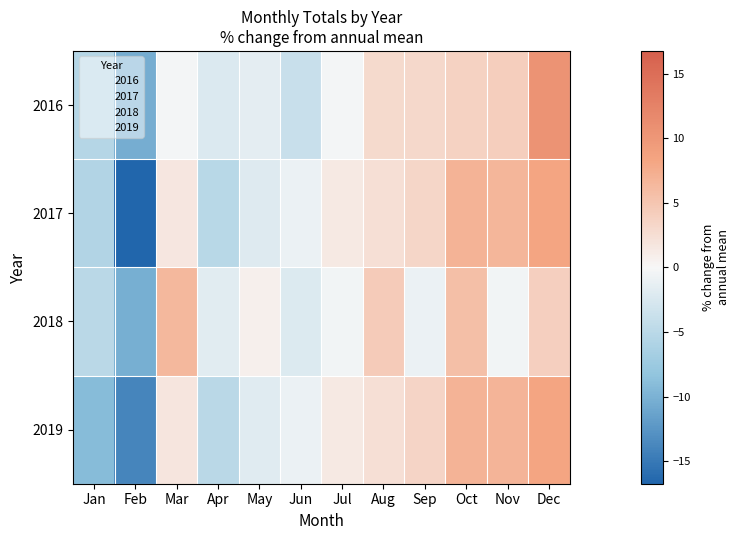

Reading left to right, transcribe all the data shown in this chart.

2016: Jan=-5.5	Feb=-10.4	Mar=-0.3	Apr=-2.3	May=-1.5	Jun=-3.8	Jul=-0.3	Aug=2.9	Sep=3.0	Oct=3.8	Nov=4.1	Dec=10.3
2017: Jan=-5.6	Feb=-16.8	Mar=1.7	Apr=-5.1	May=-2.0	Jun=-1.0	Jul=1.4	Aug=2.4	Sep=3.4	Oct=6.8	Nov=6.6	Dec=8.2
2018: Jan=-5.0	Feb=-10.2	Mar=6.4	Apr=-1.8	May=0.7	Jun=-2.2	Jul=-0.5	Aug=4.4	Sep=-1.0	Oct=5.6	Nov=-0.4	Dec=4.0
2019: Jan=-9.1	Feb=-14.0	Mar=1.7	Apr=-5.0	May=-1.9	Jun=-1.0	Jul=1.4	Aug=2.5	Sep=3.4	Oct=6.9	Nov=6.7	Dec=8.3